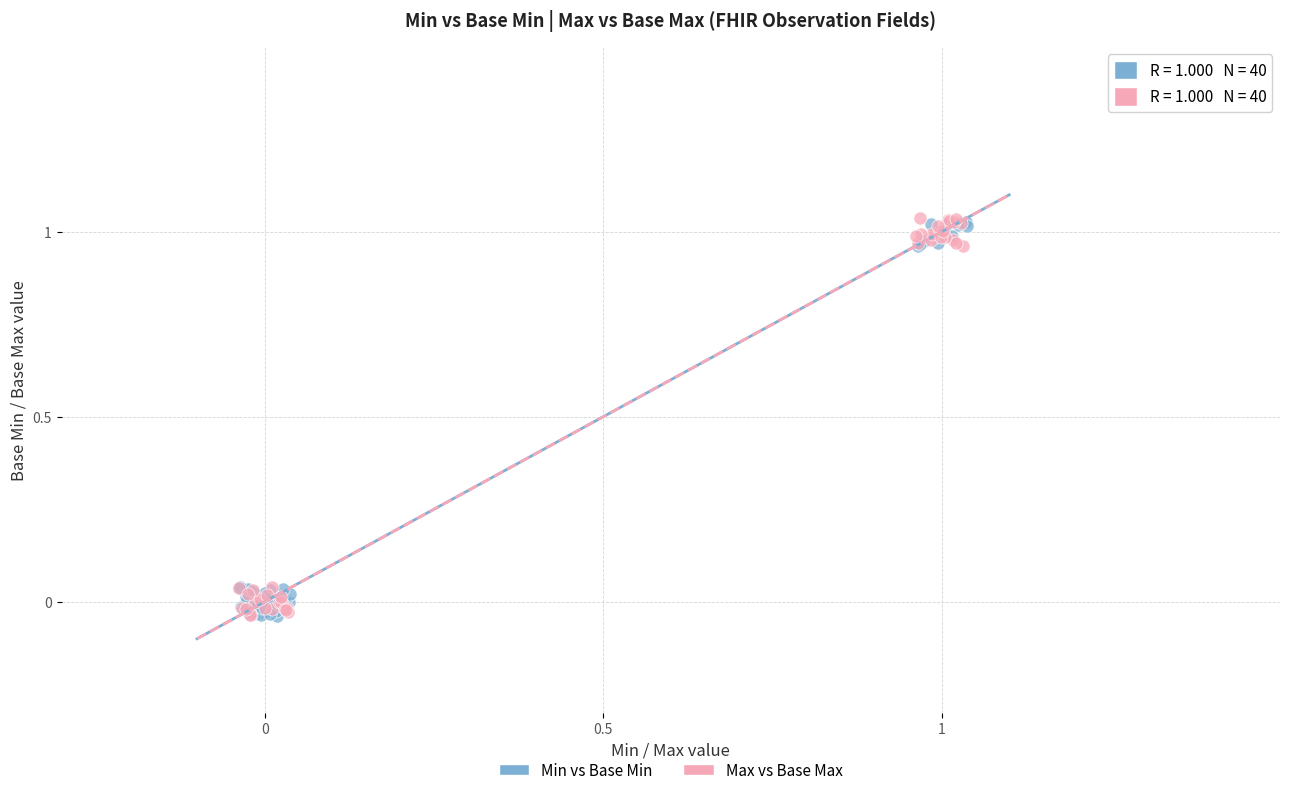

What are all the series names shown in the legend?

Min vs Base Min, Max vs Base Max